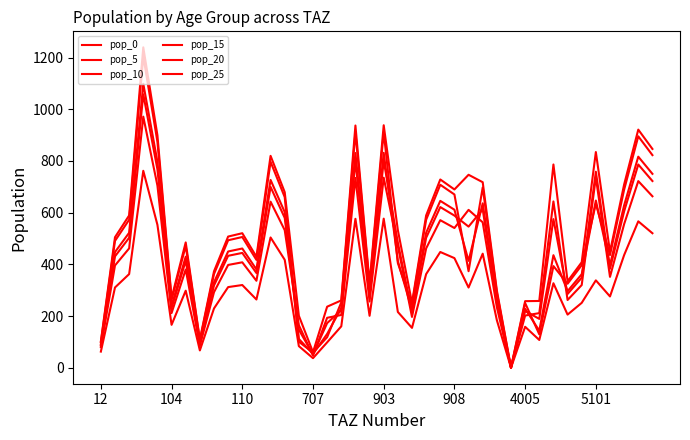

Where does the pop_20 series first go above 435?

104